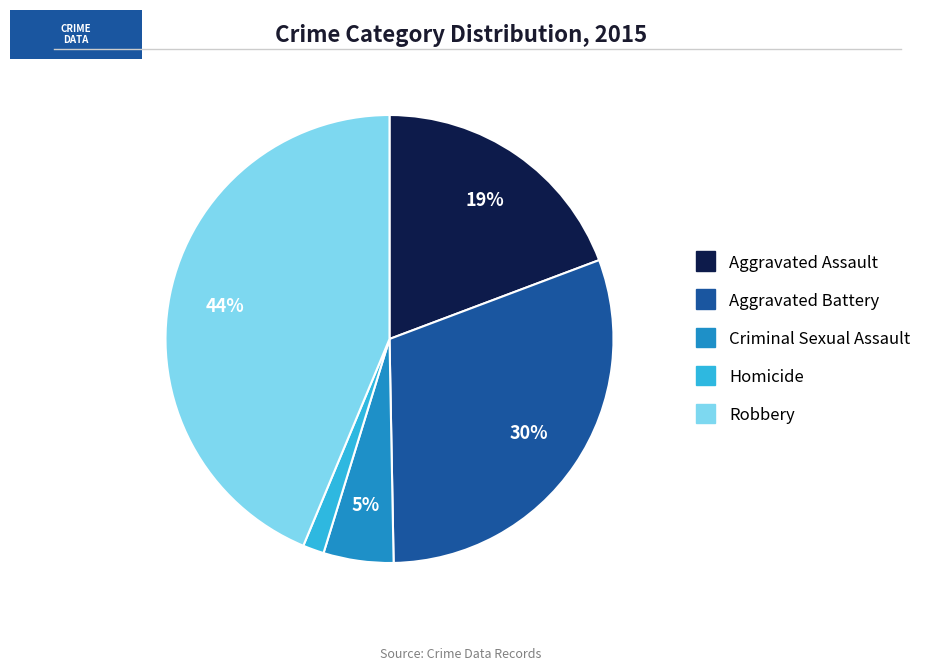

Count the number of slices in the pie.

5